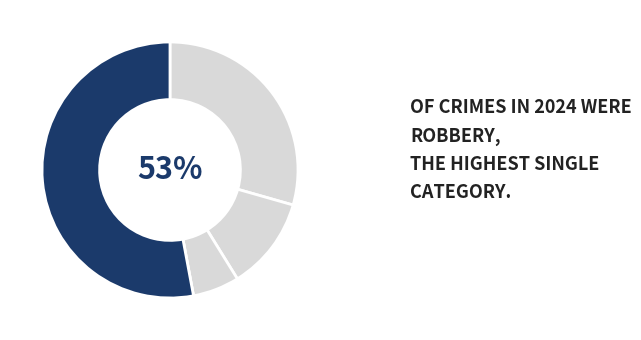

To the nearest percent, what portion does Criminal Sexual Assault represent?

6%